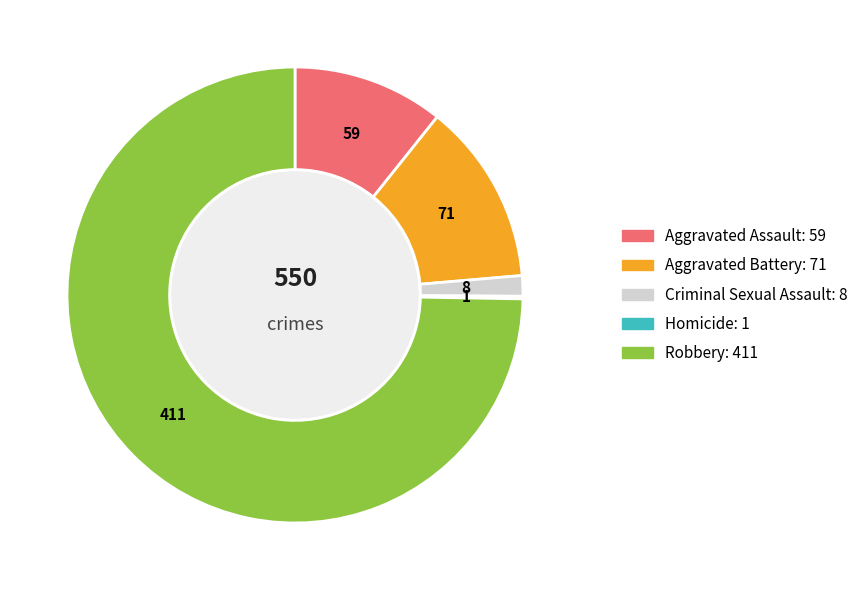

Is it true that Aggravated Battery is 6% of the pie?

False